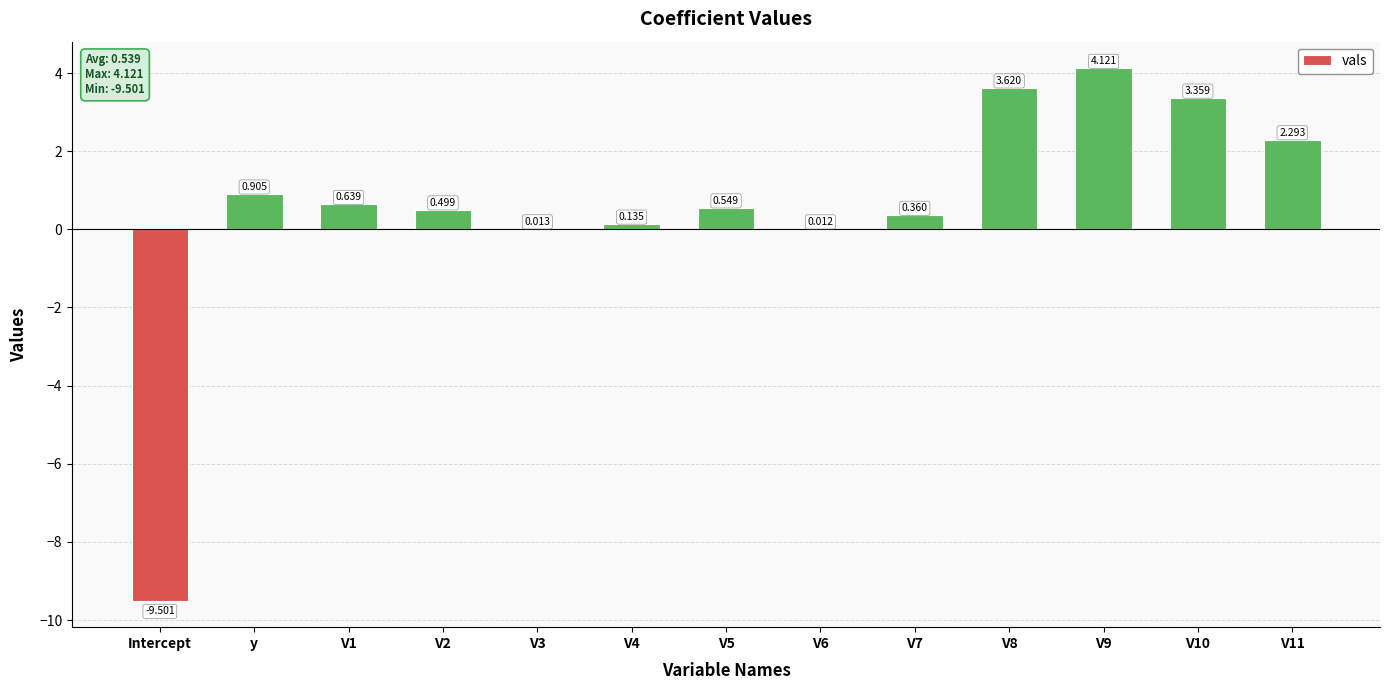

Where does the data first go above 0?

y